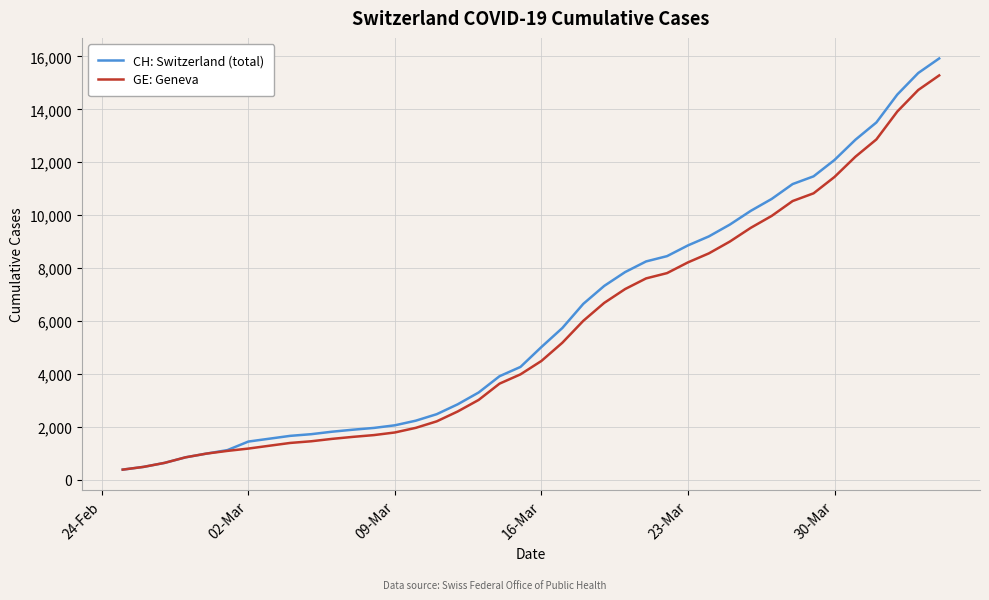

Rank the series by their average value, from highest to lowest.

CH: Switzerland (total), GE: Geneva